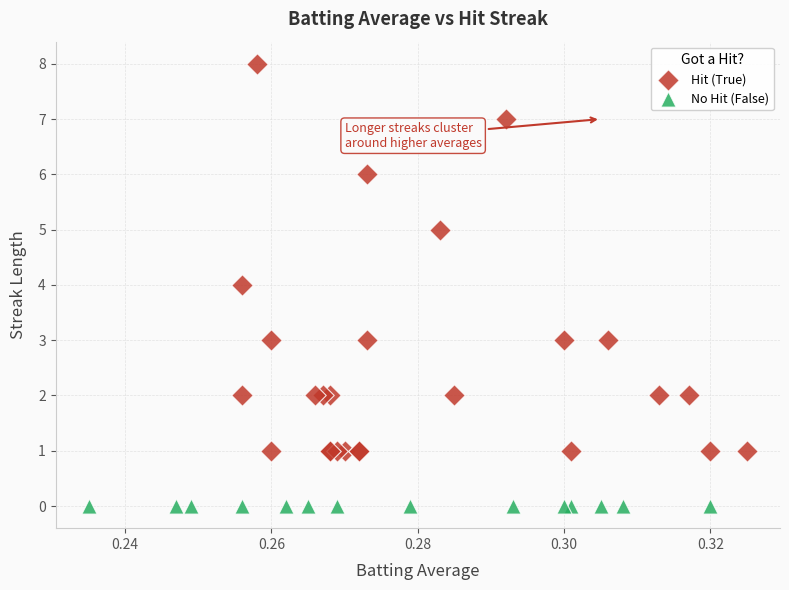

Which series reaches the minimum Y coordinate?

No Hit (False)